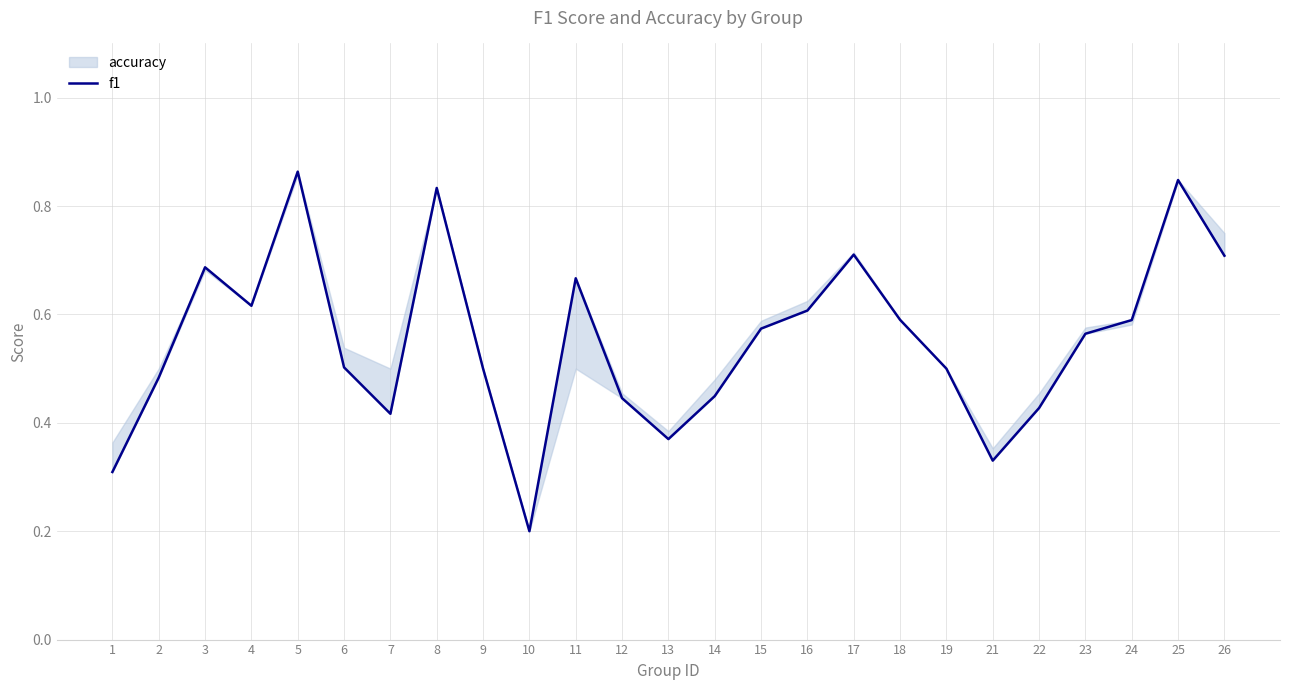

Reading left to right, list all the values displayed in this chart.

0.3	0.5	0.7	0.6	0.9	0.5	0.4	0.8	0.5	0.2	0.7	0.4	0.4	0.4	0.6	0.6	0.7	0.6	0.5	0.3	0.4	0.6	0.6	0.8	0.7